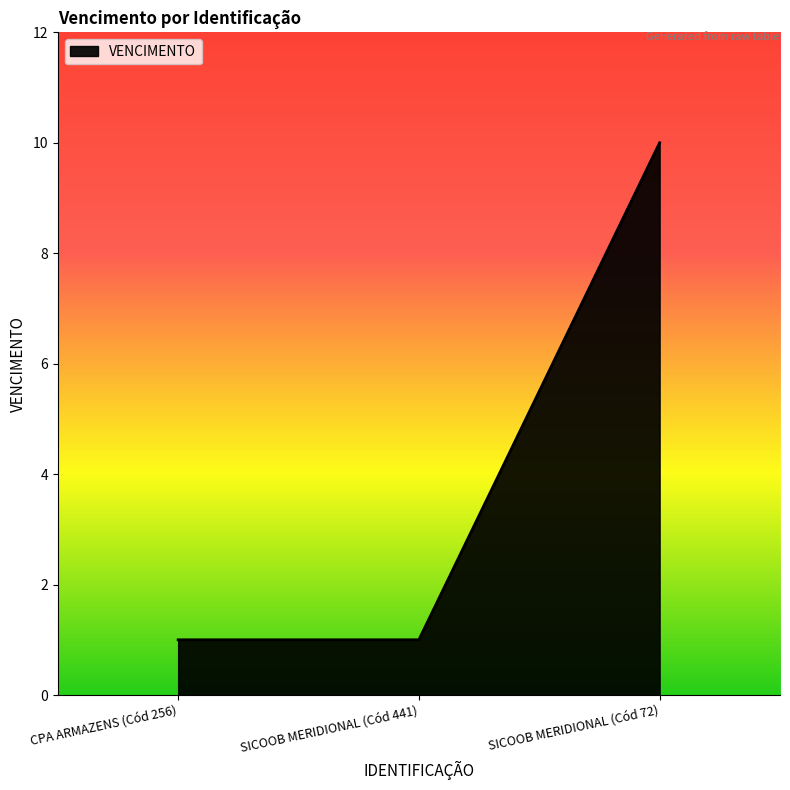

What position from the right is SICOOB MERIDIONAL (Cód 72)?

1